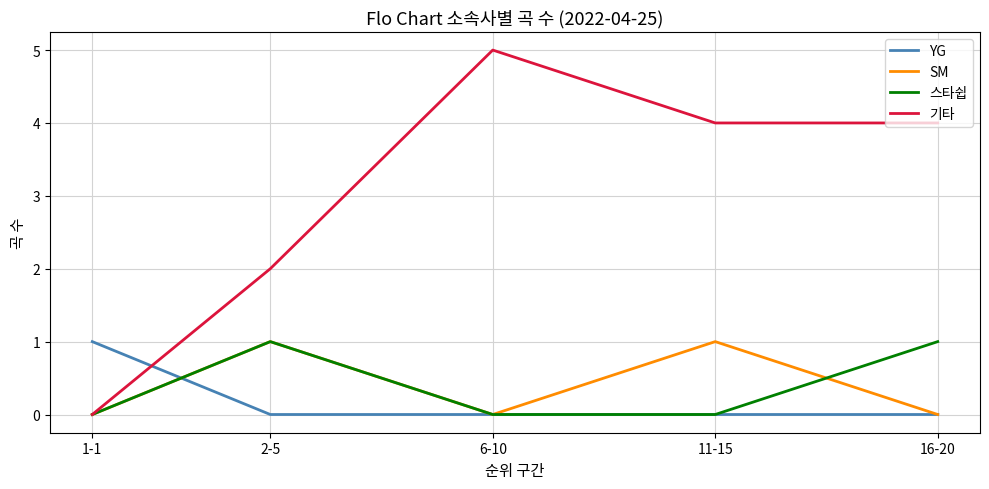

What is the maximum value shown in the chart?

5